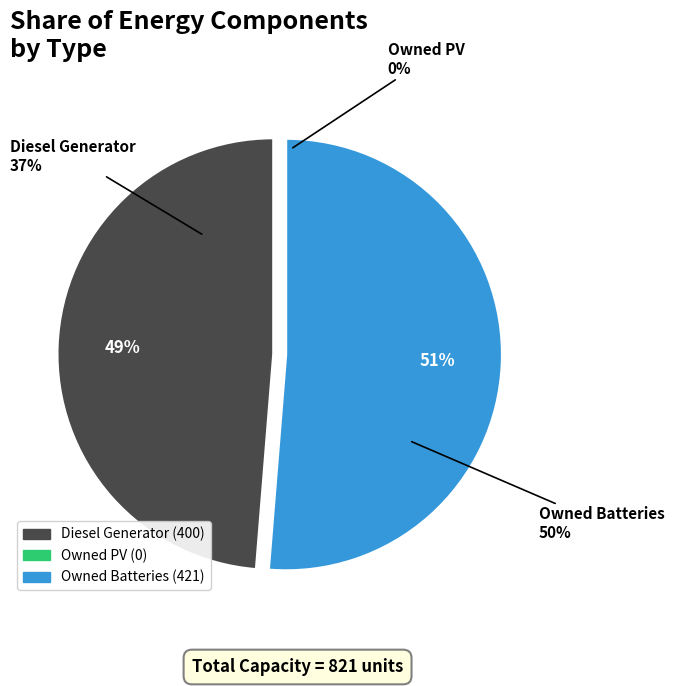

Do Diesel Generator and Owned Batteries together represent more than half of the pie?

Yes